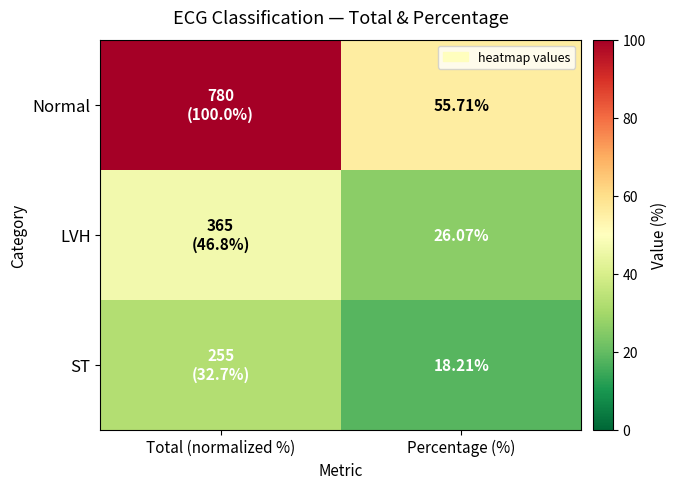

Rank the series at Total (normalized %) from highest to lowest value.

Normal, LVH, ST